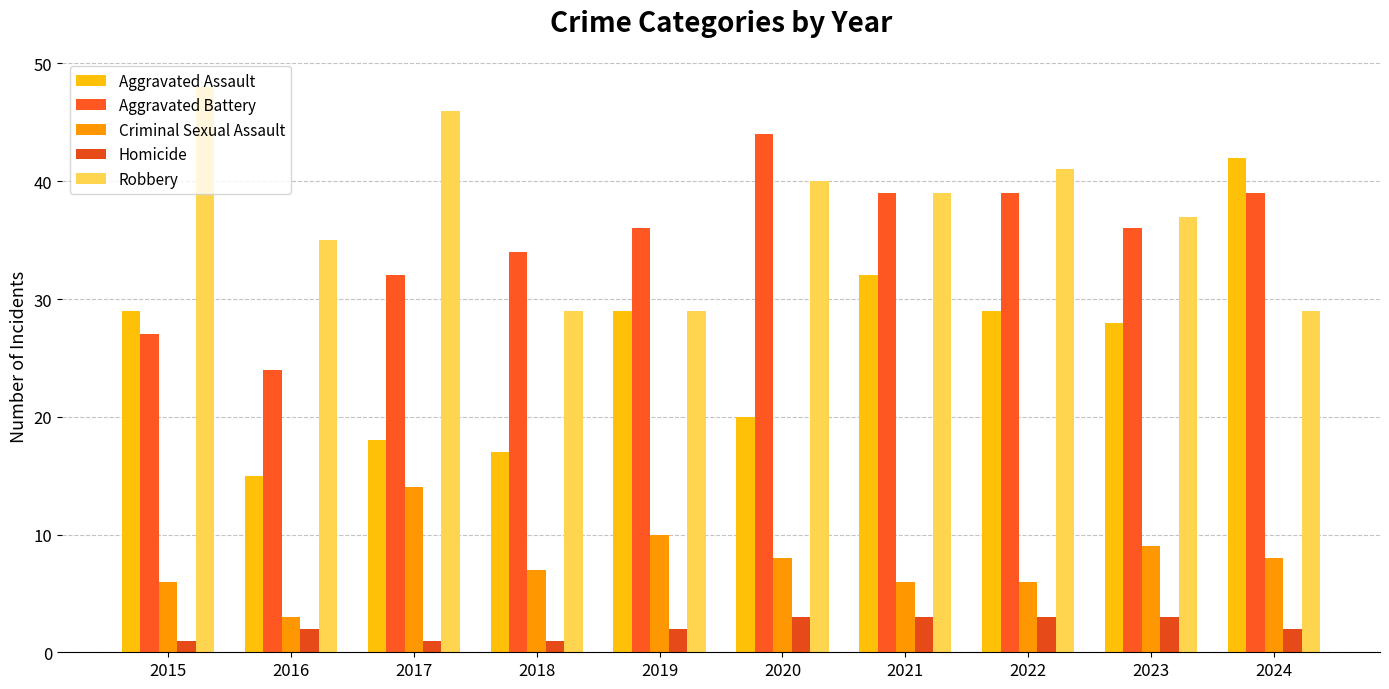

Which series has the widest spread of values?

Aggravated Assault